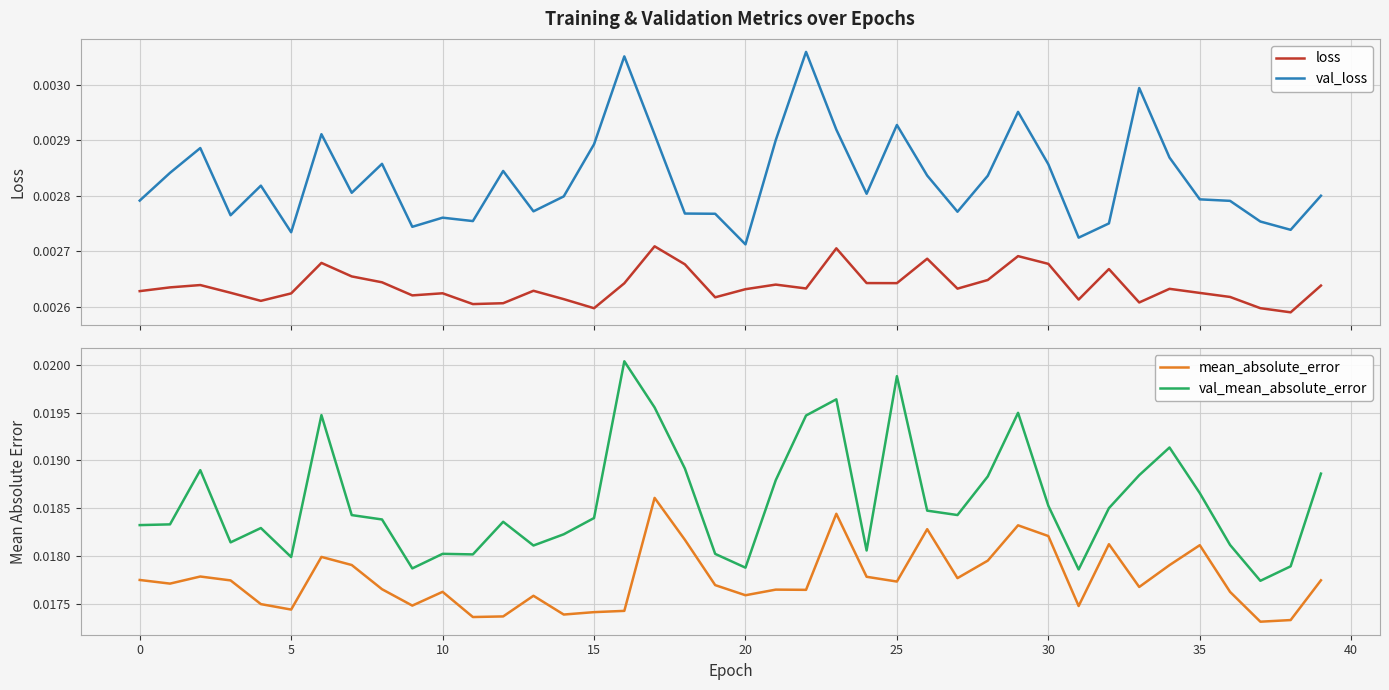

Which label corresponds to the smallest value in the chart?

38